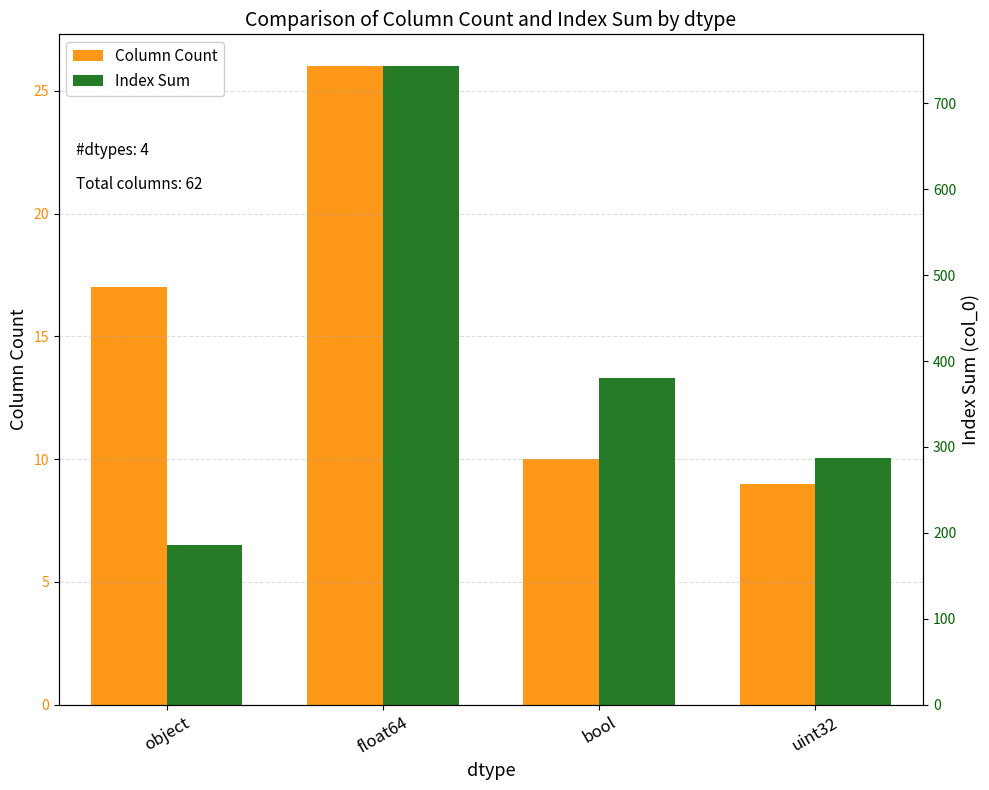

The value of Index Sum at object is 301. True or false?

False